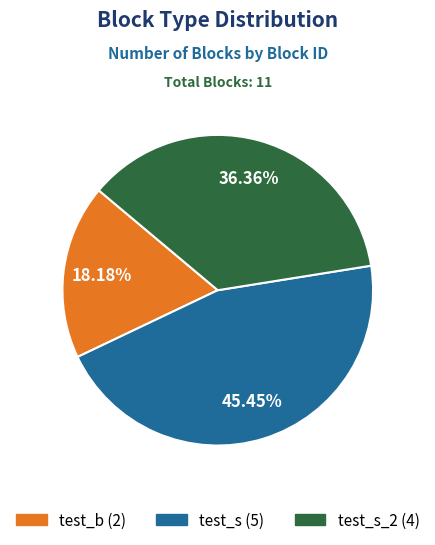

Is there a majority slice in this chart?

No